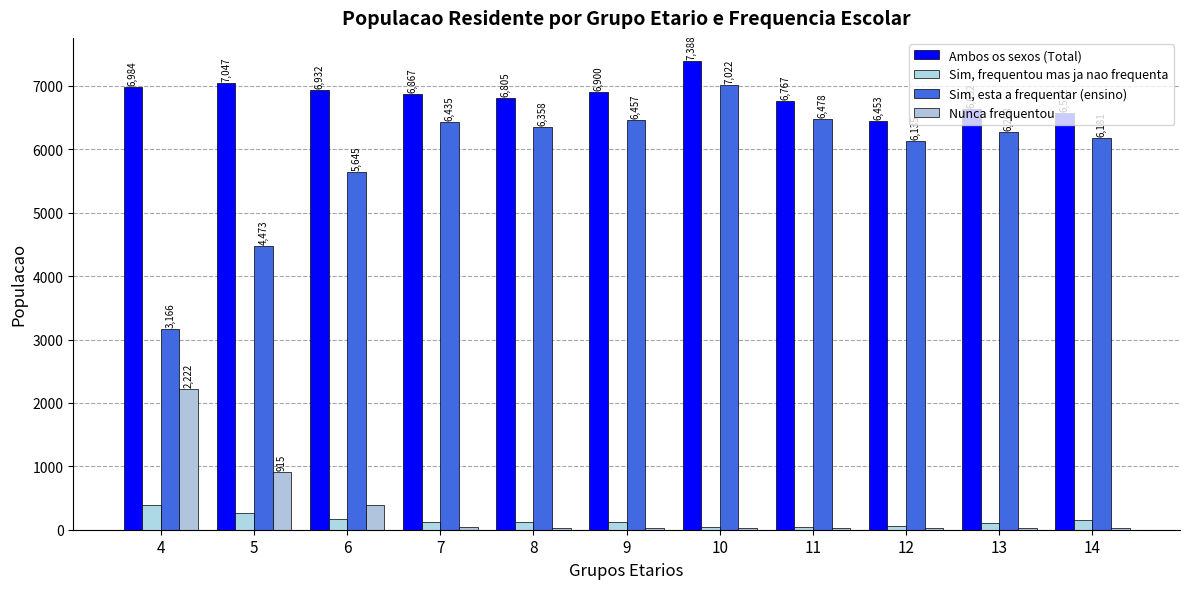

At which category is the sum across all series the highest?

10